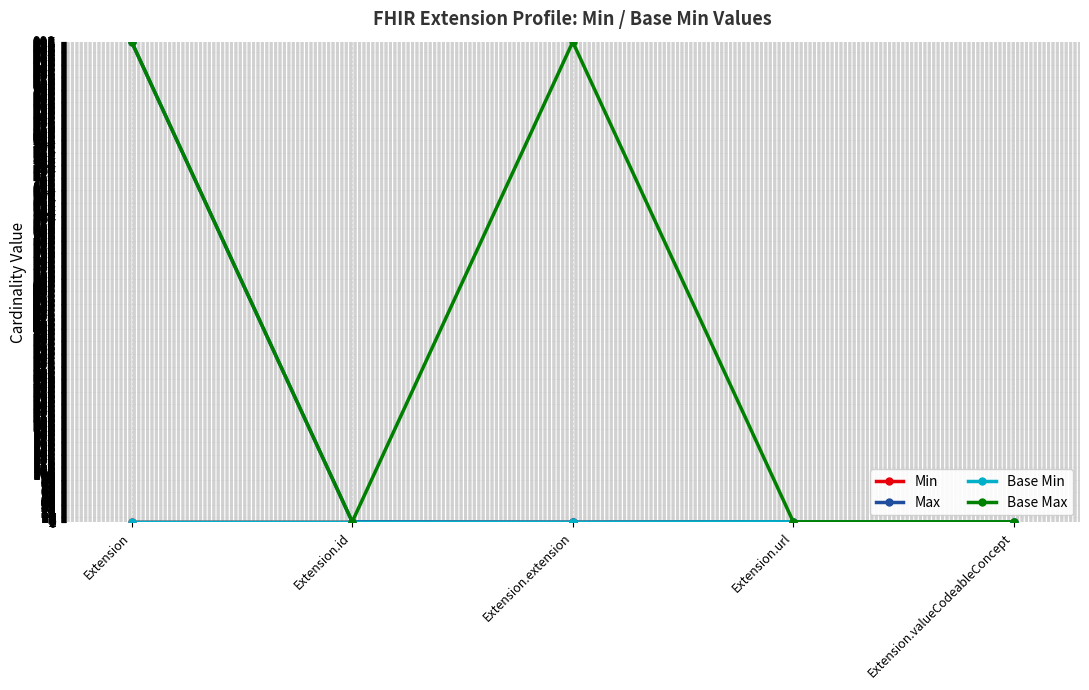

Does the chart have visible grid lines?

Yes